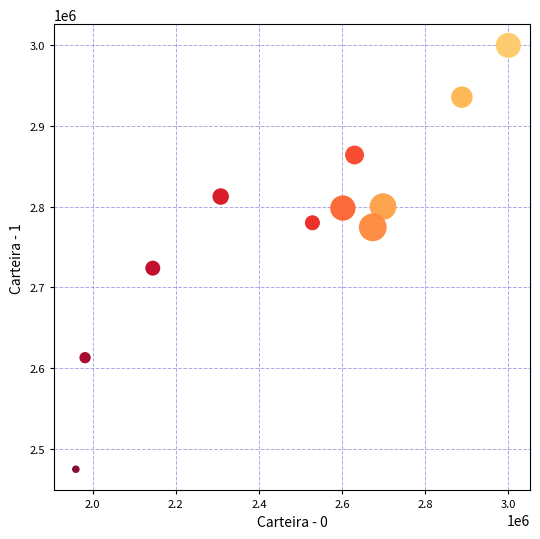

What Y value in the scatter plot is closest to 2737200?

2723731.2